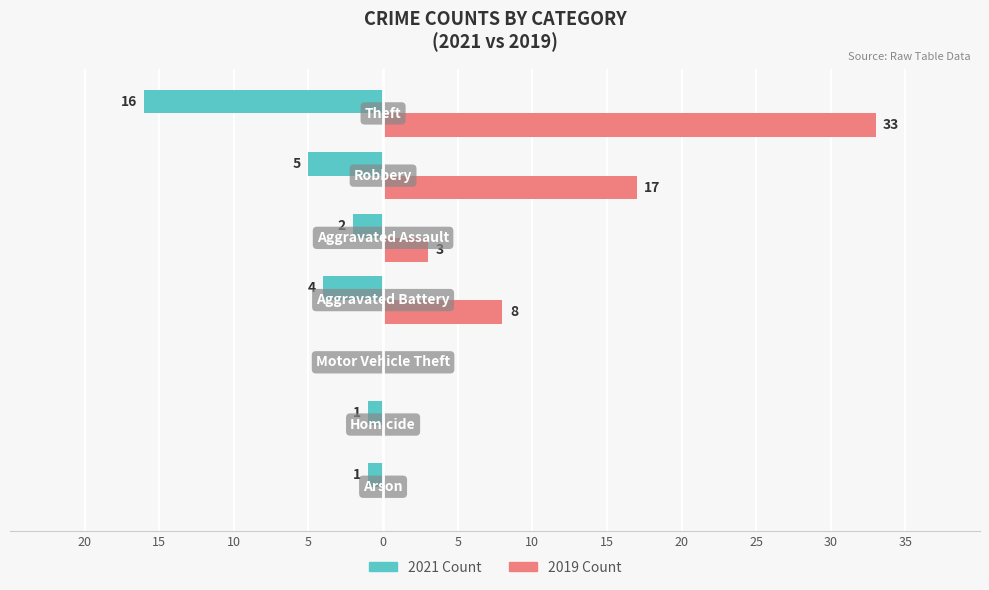

List the series in order of their overall mean, highest first.

2019 Count, 2021 Count